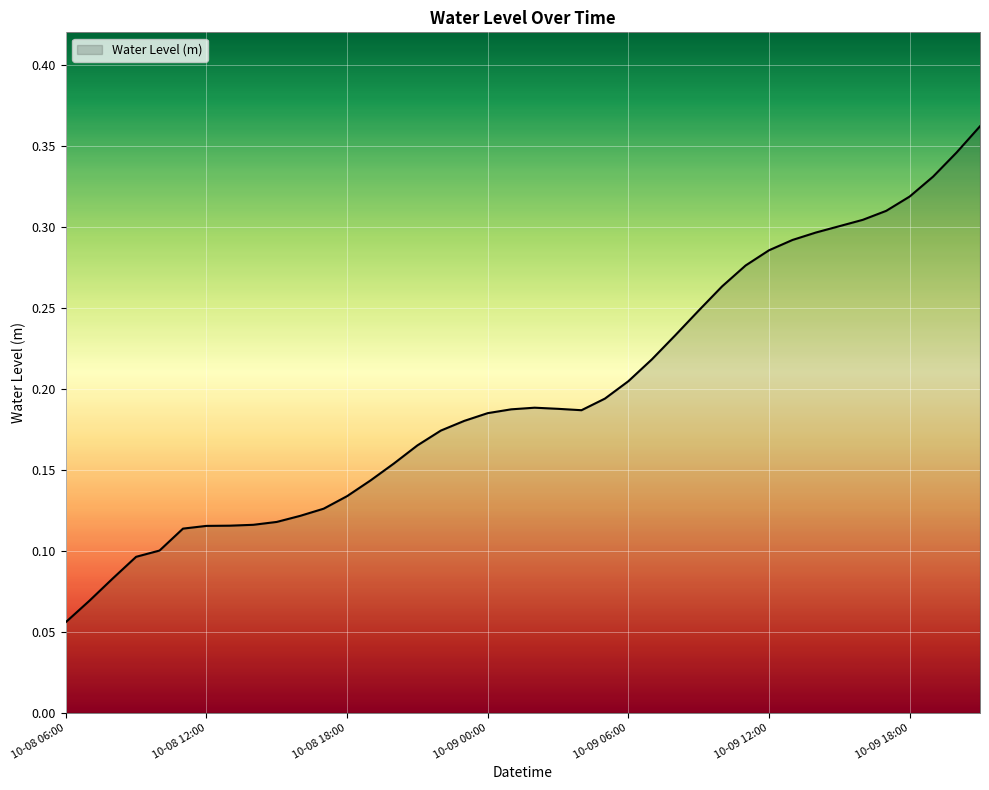

Where is the data nearest to the value 0?

10-08 06:00